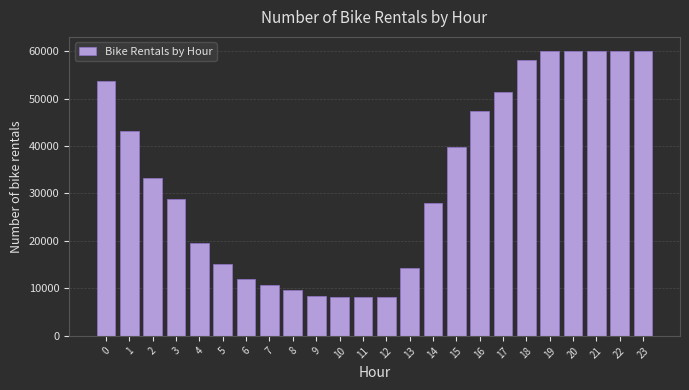

Reading left to right, extract all data points from this chart.

53600	43100	33300	28800	19500	15100	12000	10800	9600	8400	8100	8100	8100	14300	28100	39700	47300	51400	58200	60000	60000	60000	60000	60000